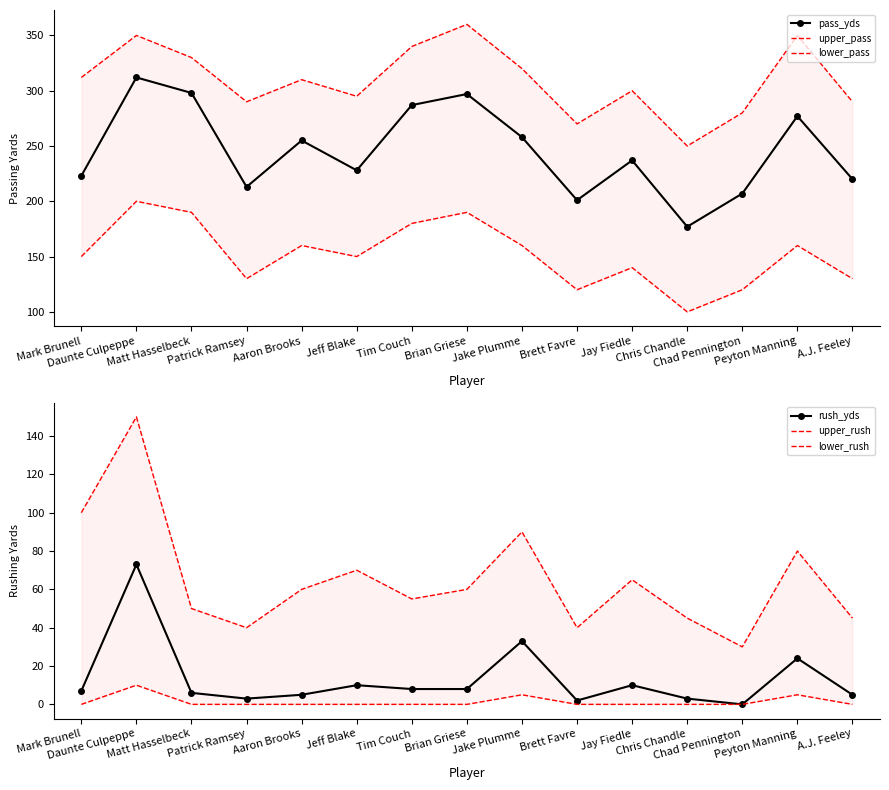

Which series has the largest total across all categories?

upper_pass